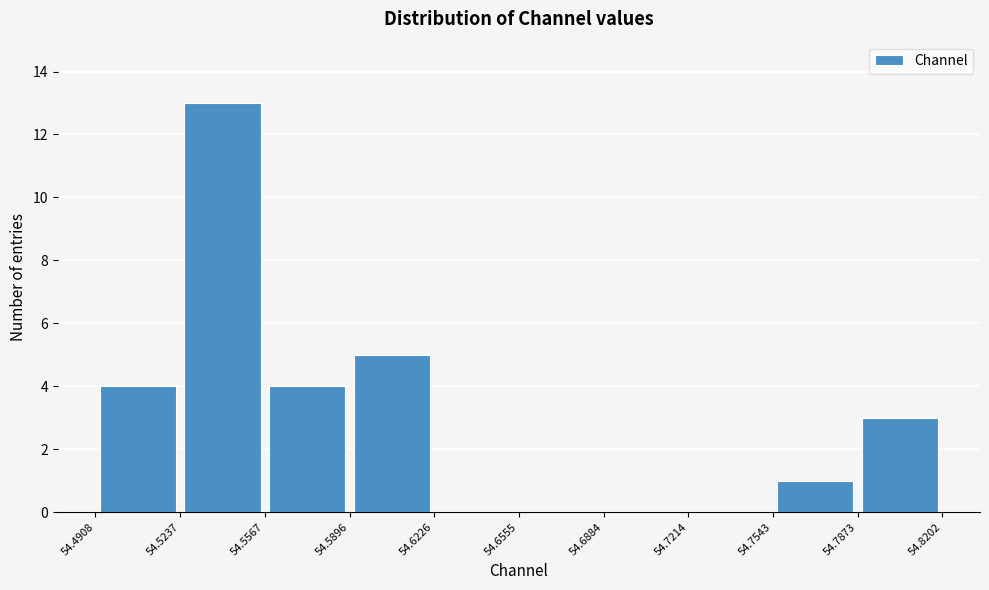

Reading left to right, transcribe this chart: for each bar, give the range it covers on the x-axis and its height. The values are not printed on the chart, so give them approximately, as read against the axis.

54.4908 to 54.5237: 4
54.5237 to 54.5567: 13
54.5567 to 54.5896: 4
54.5896 to 54.6226: 5
54.6226 to 54.6555: 0
54.6555 to 54.6884: 0
54.6884 to 54.7214: 0
54.7214 to 54.7543: 0
54.7543 to 54.7873: 1
54.7873 to 54.8202: 3